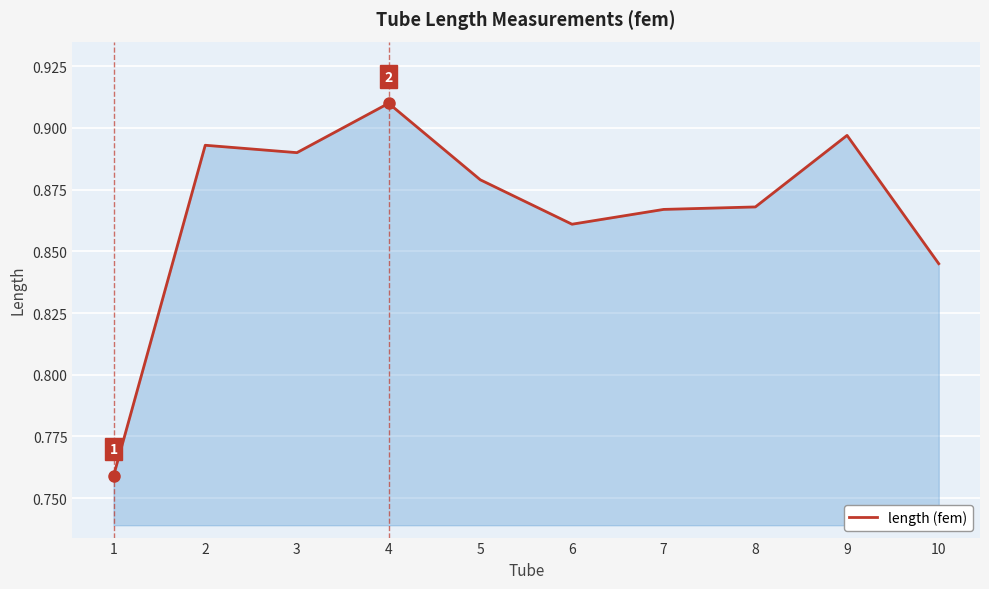

Which has a higher value, 10 or 8?

8